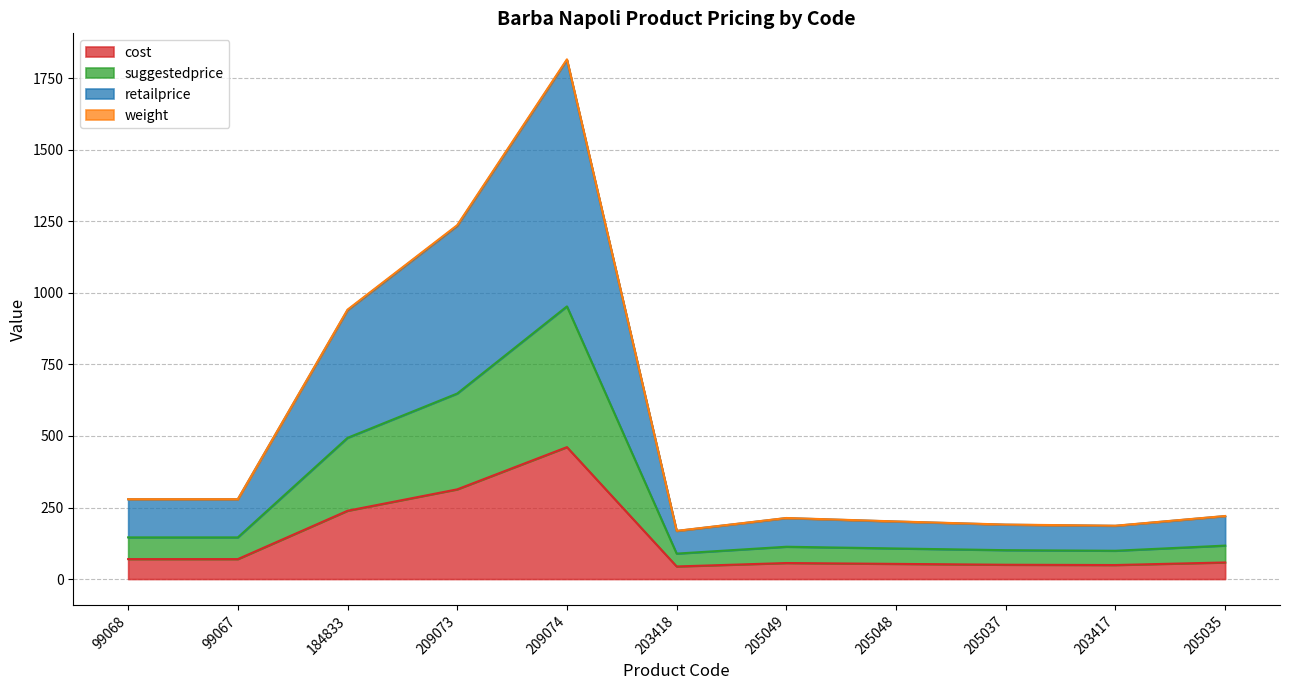

At which category is the sum across all series the highest?

209074